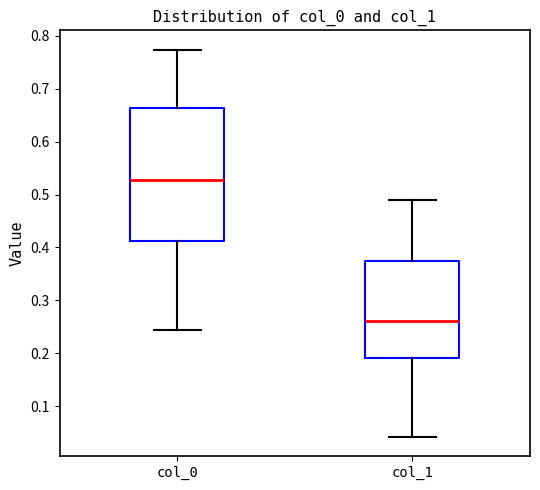

Reading left to right, transcribe this box plot: for each box, give where its median line is, the range the box spans, and where its two whiskers end, as read against the y-axis. The values are not printed on the chart, so give them approximately, as read against the axis.

col_0: median 0.53, box 0.41 to 0.66, whiskers 0.24 to 0.77
col_1: median 0.26, box 0.19 to 0.37, whiskers 0.04 to 0.49